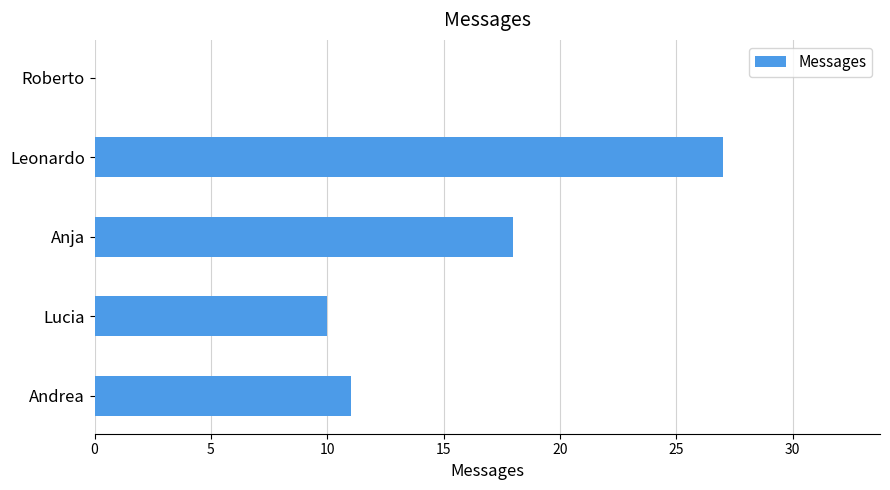

What is the sum of all values?

66